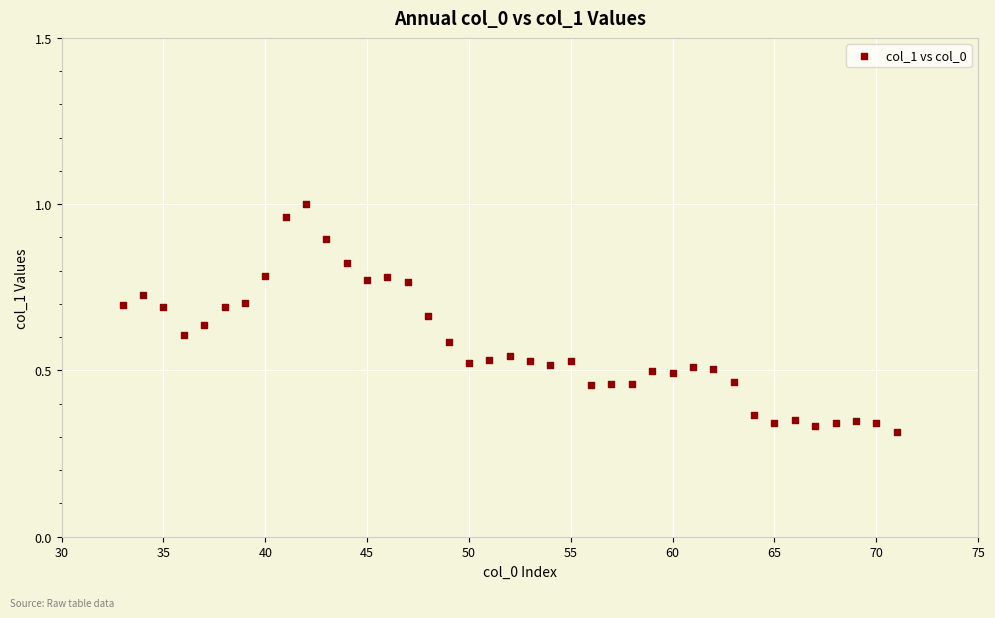

What is the range of X values (max minus min)?

38.0